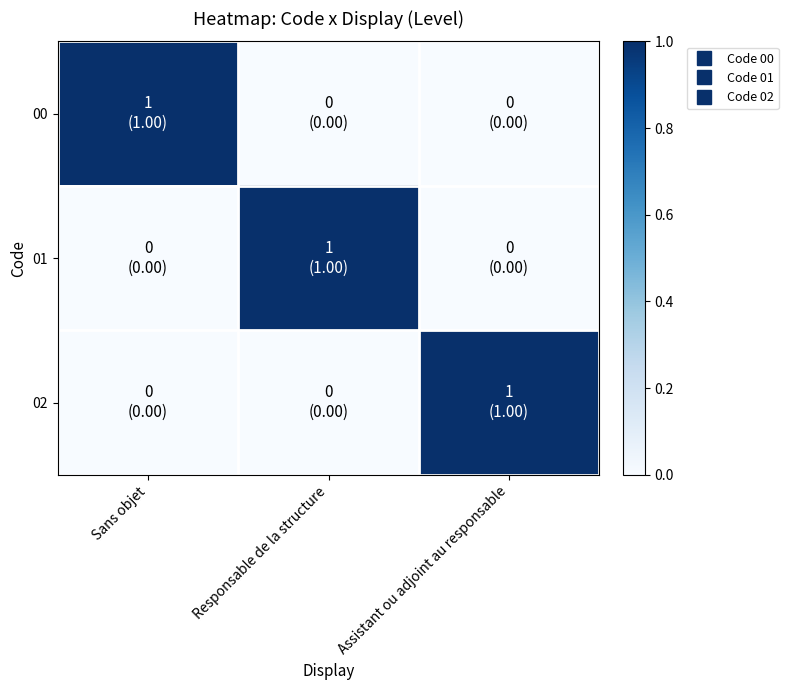

Reading left to right, list all the values displayed in this chart.

00: Sans objet=1	Responsable de la structure=0	Assistant ou adjoint au responsable=0
01: Sans objet=0	Responsable de la structure=1	Assistant ou adjoint au responsable=0
02: Sans objet=0	Responsable de la structure=0	Assistant ou adjoint au responsable=1